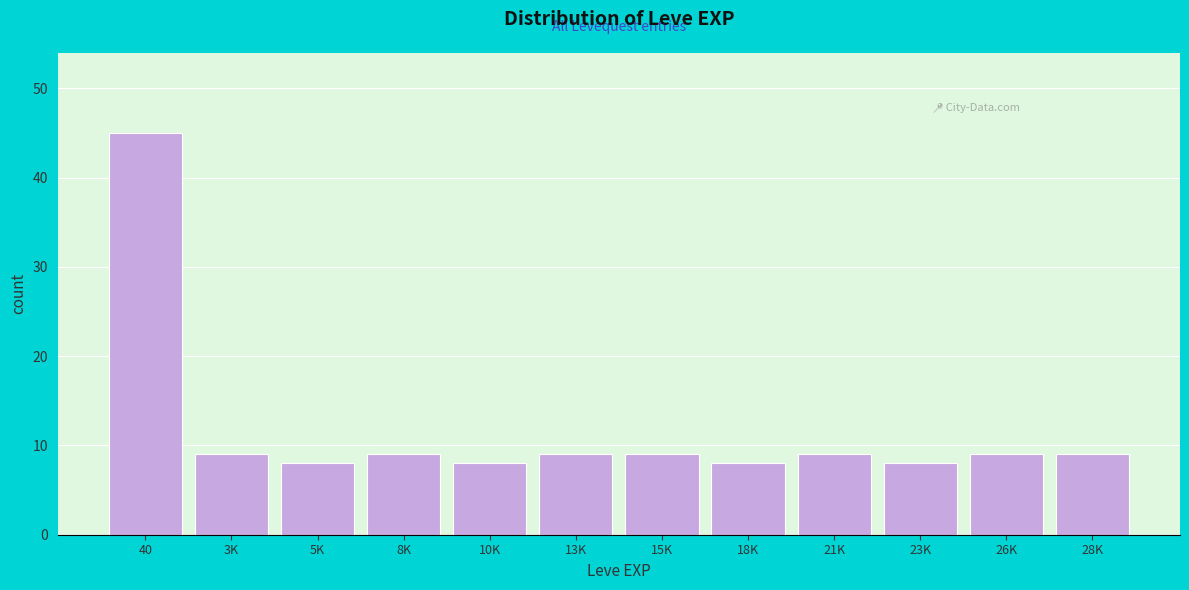

Reading left to right, what are all the values shown in this chart?

40=45	3K=9	5K=8	8K=9	10K=8	13K=9	15K=9	18K=8	21K=9	23K=8	26K=9	28K=9